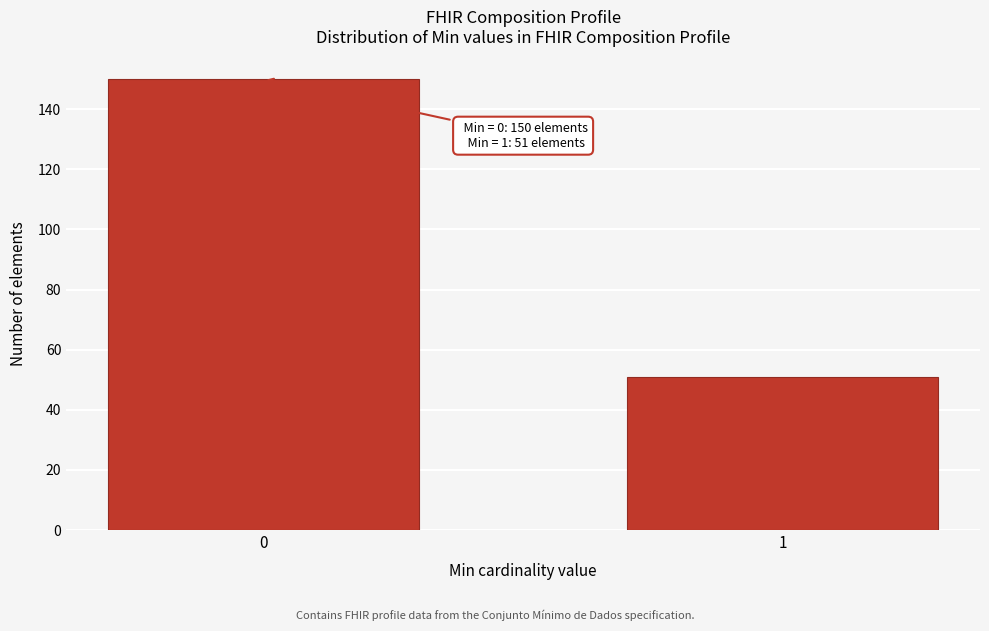

Reading left to right, extract all data points from this chart.

150	51